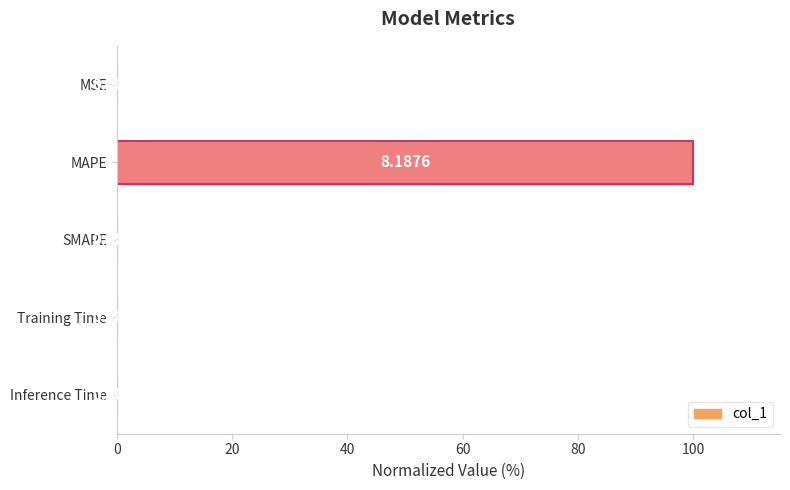

Between Inference Time and SMAPE, which is larger?

Inference Time